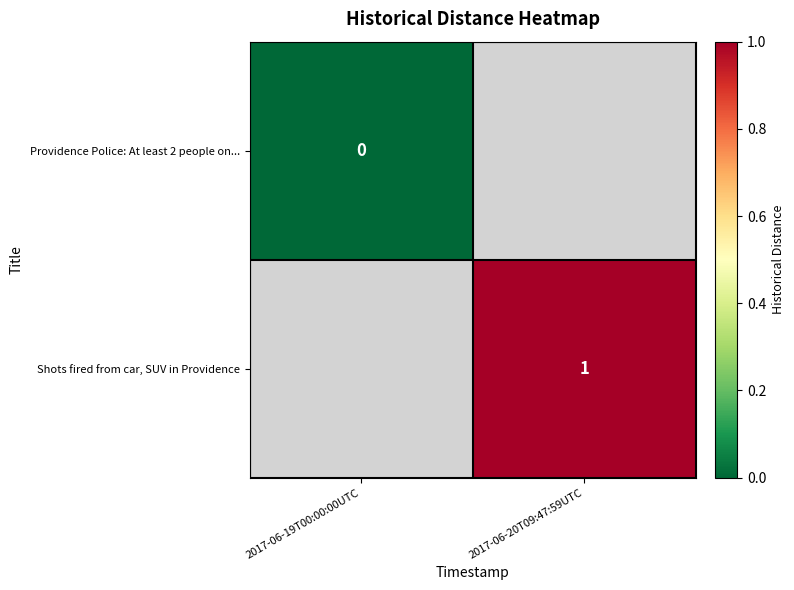

Which label corresponds to the smallest value in the chart?

2017-06-19T00:00:00UTC